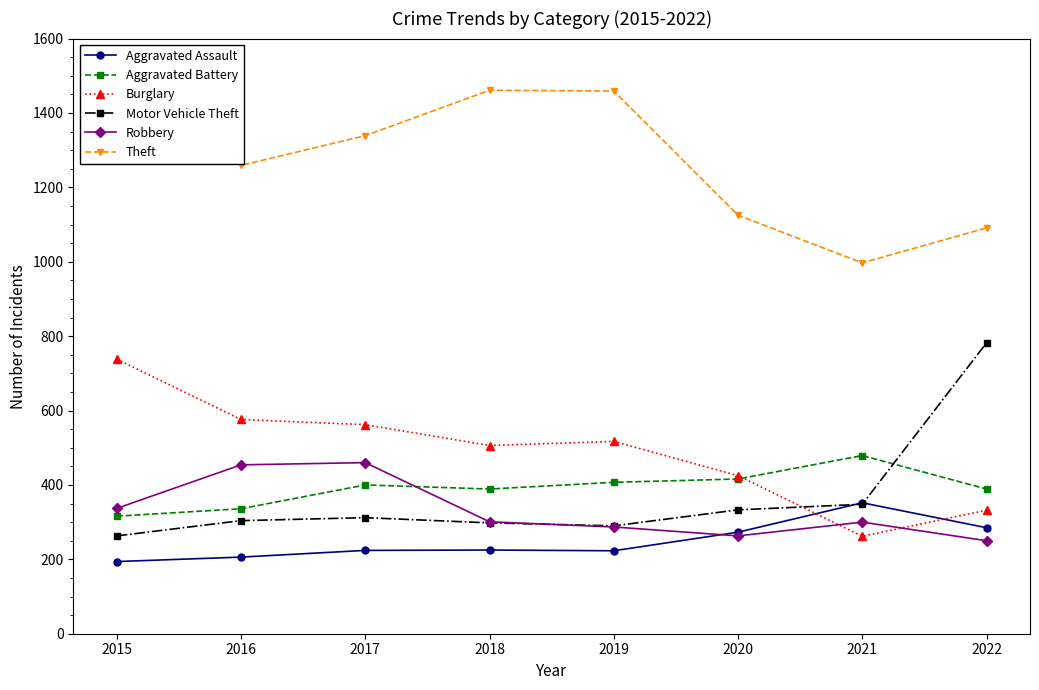

At which label does Aggravated Assault first exceed 225?

2020